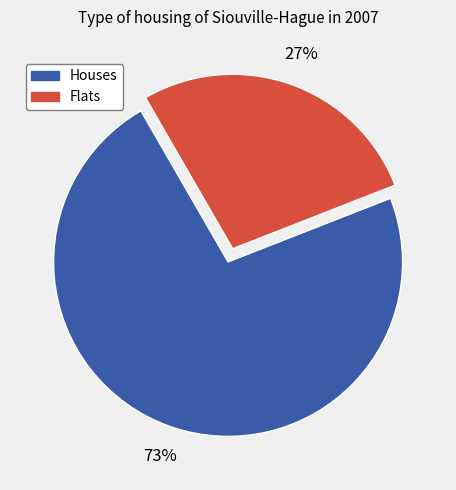

To the nearest percent, what is the average slice percentage?

50%